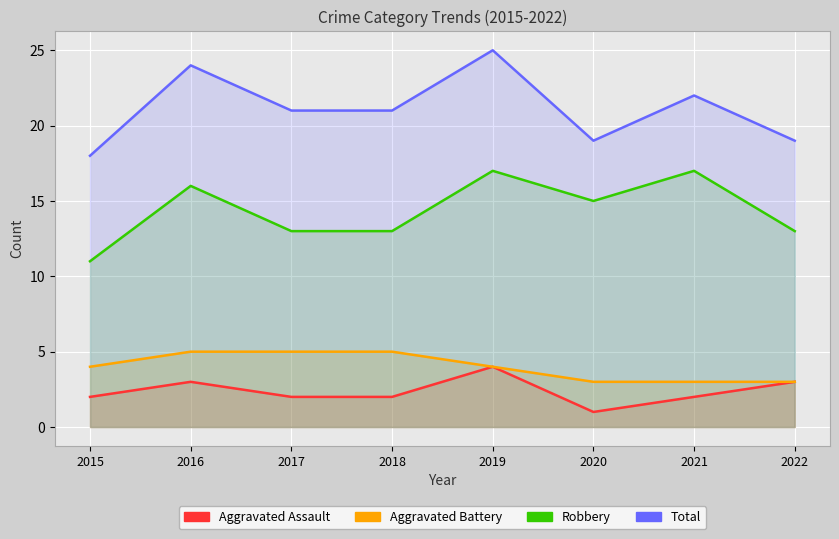

At which label does Robbery reach its peak?

2019